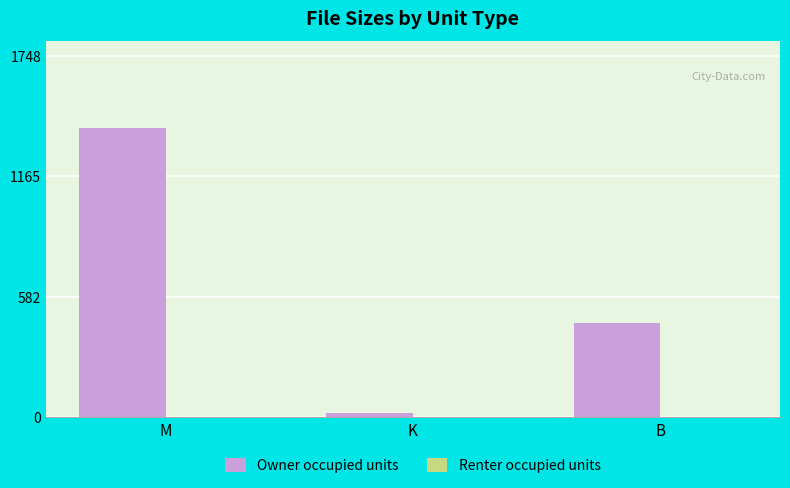

List the labels in order of value, largest first.

M, B, K